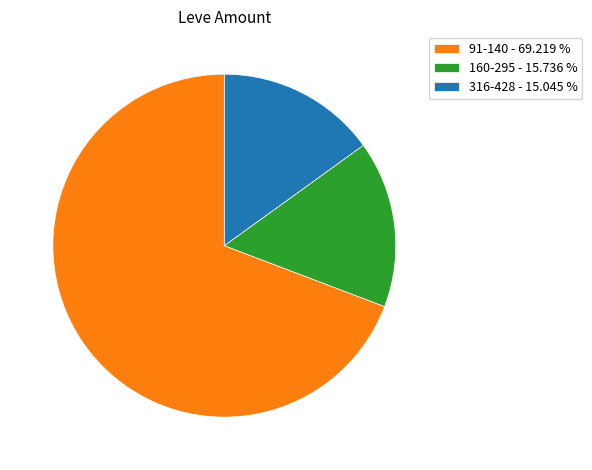

Which category has the biggest portion of the pie?

91-140 - 69.219 %